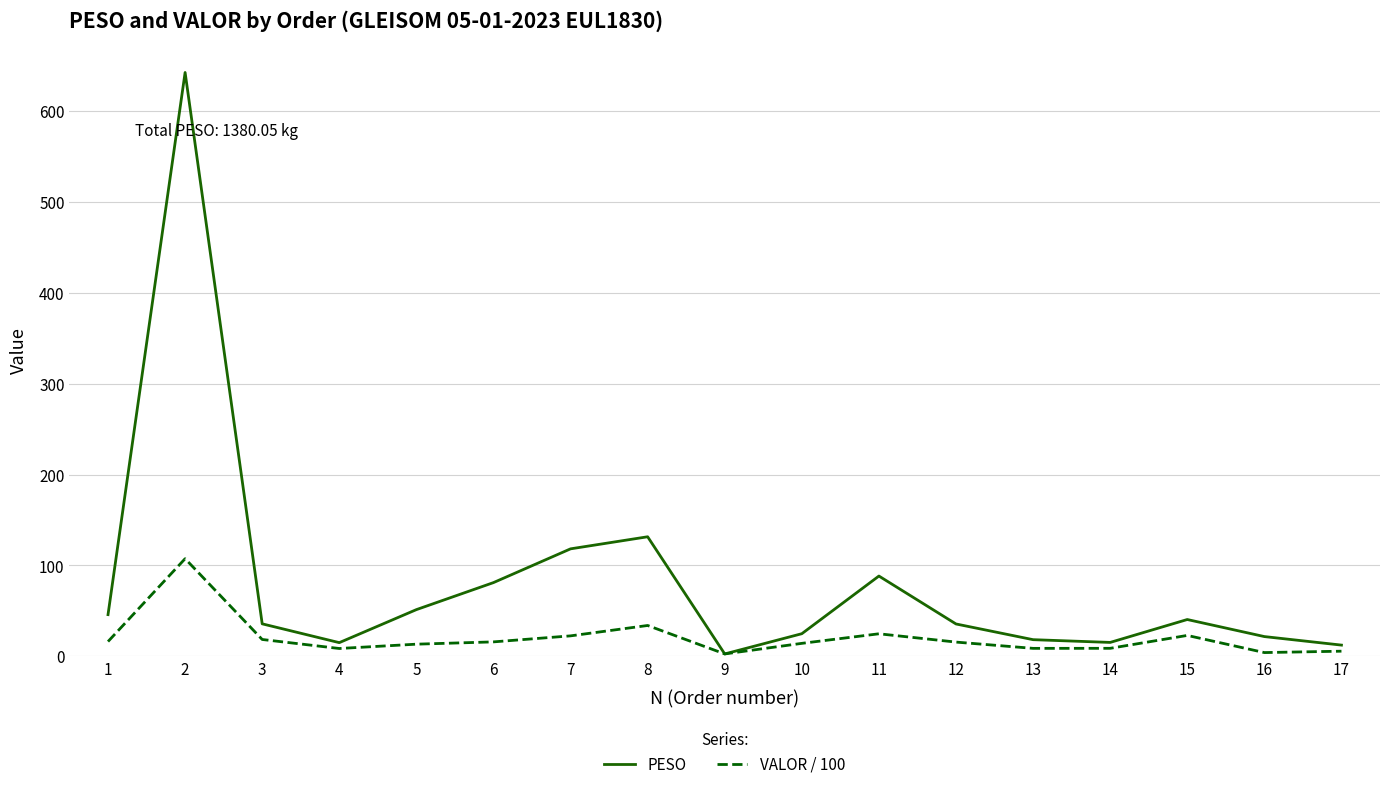

What is the greatest value displayed?

642.8